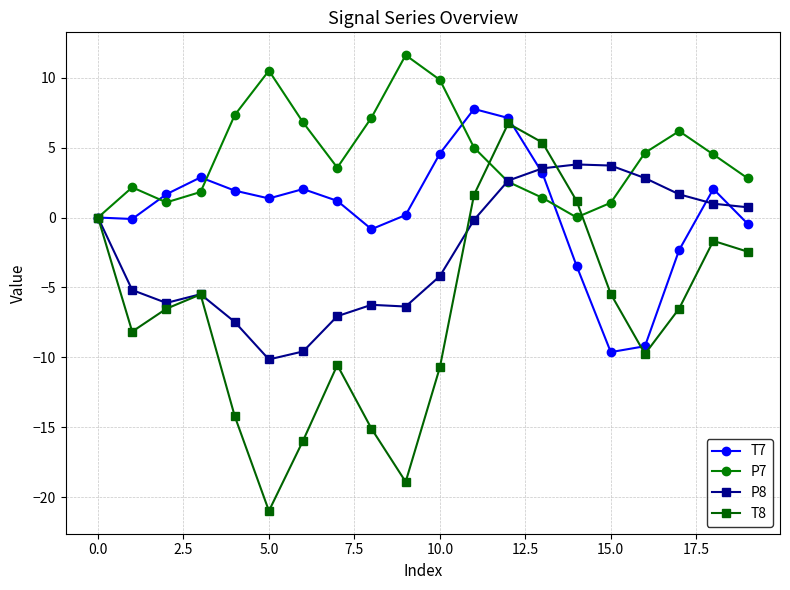

What is the highest value of the P8 series?

3.8